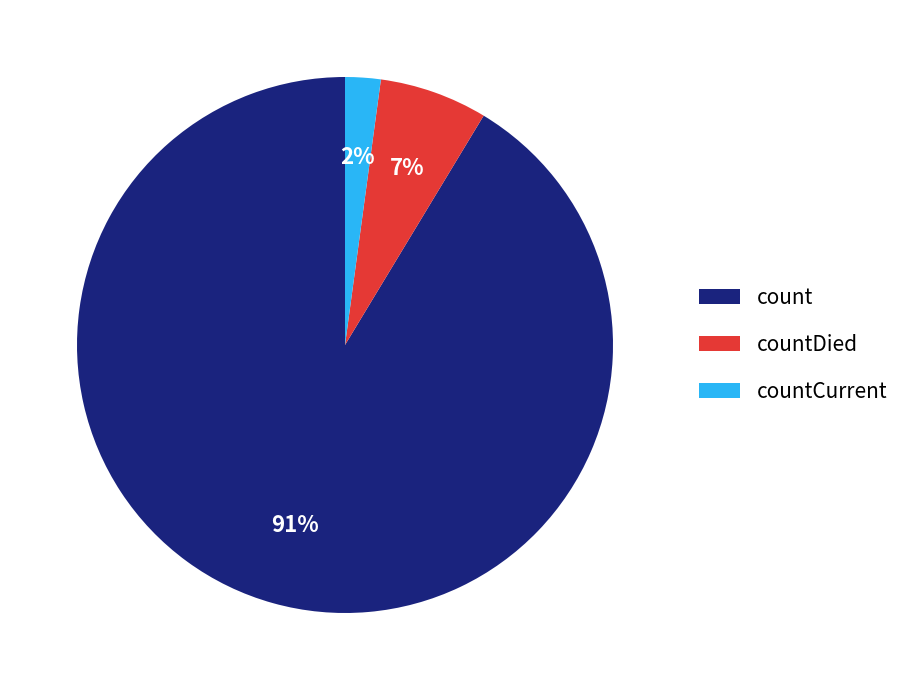

Which category has the smallest portion of the pie?

countCurrent